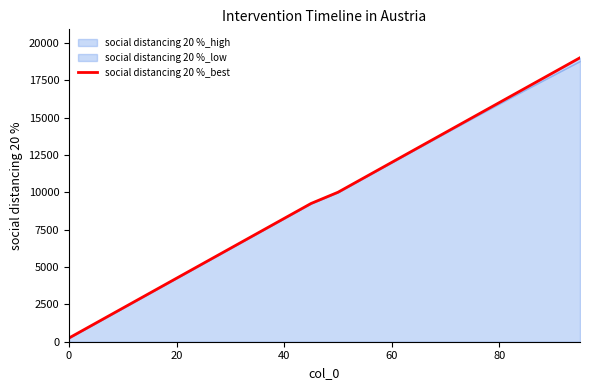

What is the sum of all values?

192499.6